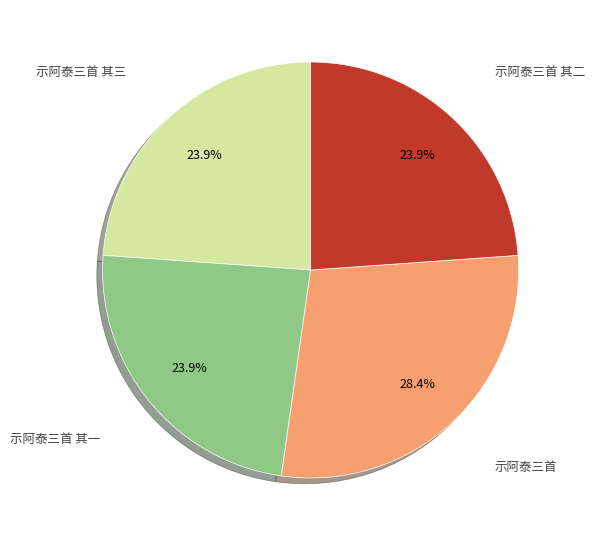

Is there a majority slice in this chart?

No